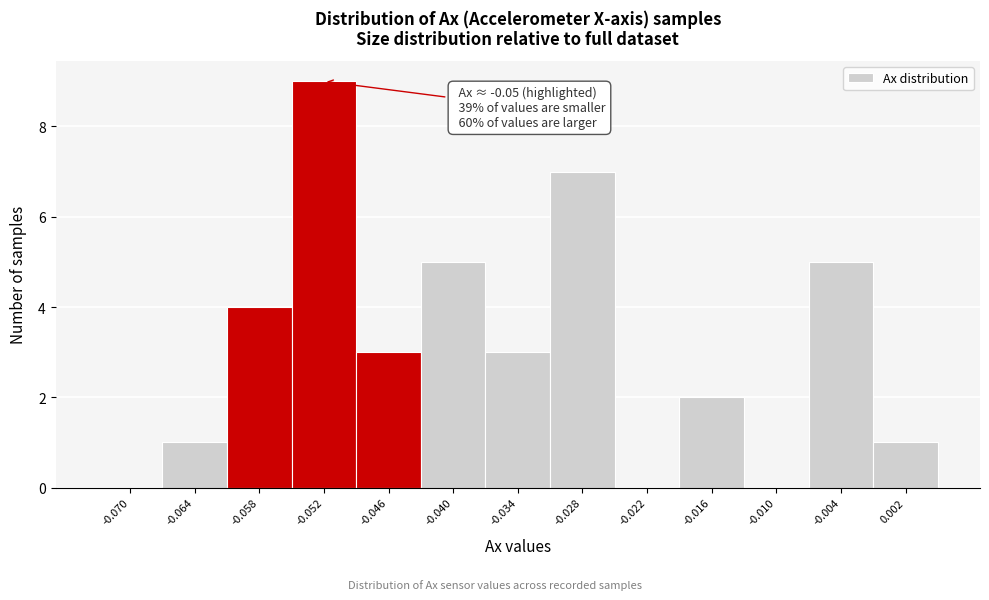

Reading right to left, list all the values displayed in this chart.

0.002=1	-0.004=5	-0.010=0	-0.016=2	-0.022=0	-0.028=7	-0.034=3	-0.040=5	-0.046=3	-0.052=9	-0.058=4	-0.064=1	-0.070=0